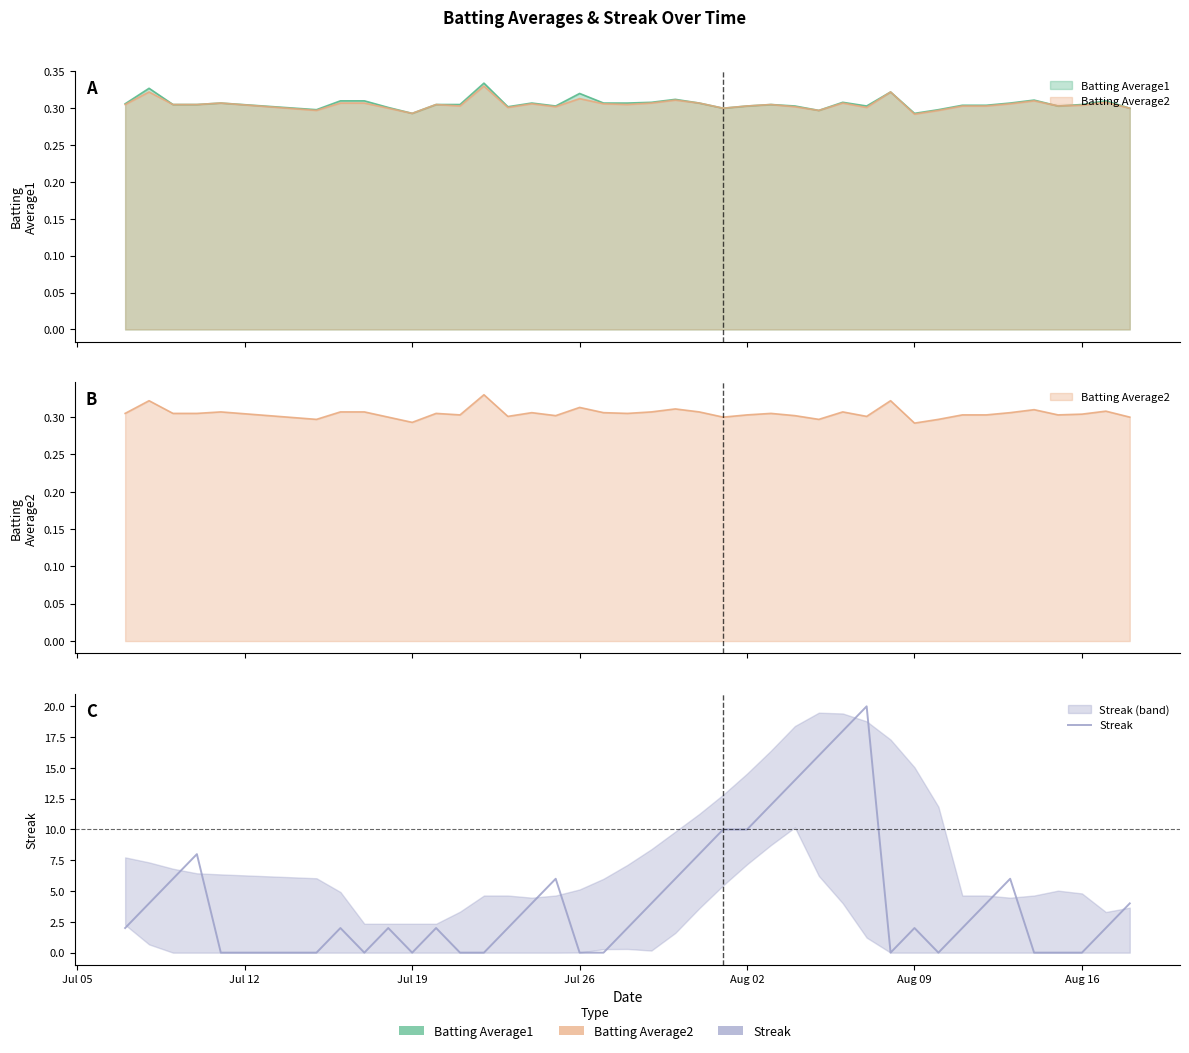

At which label does the data first exceed 2?

Jul 12